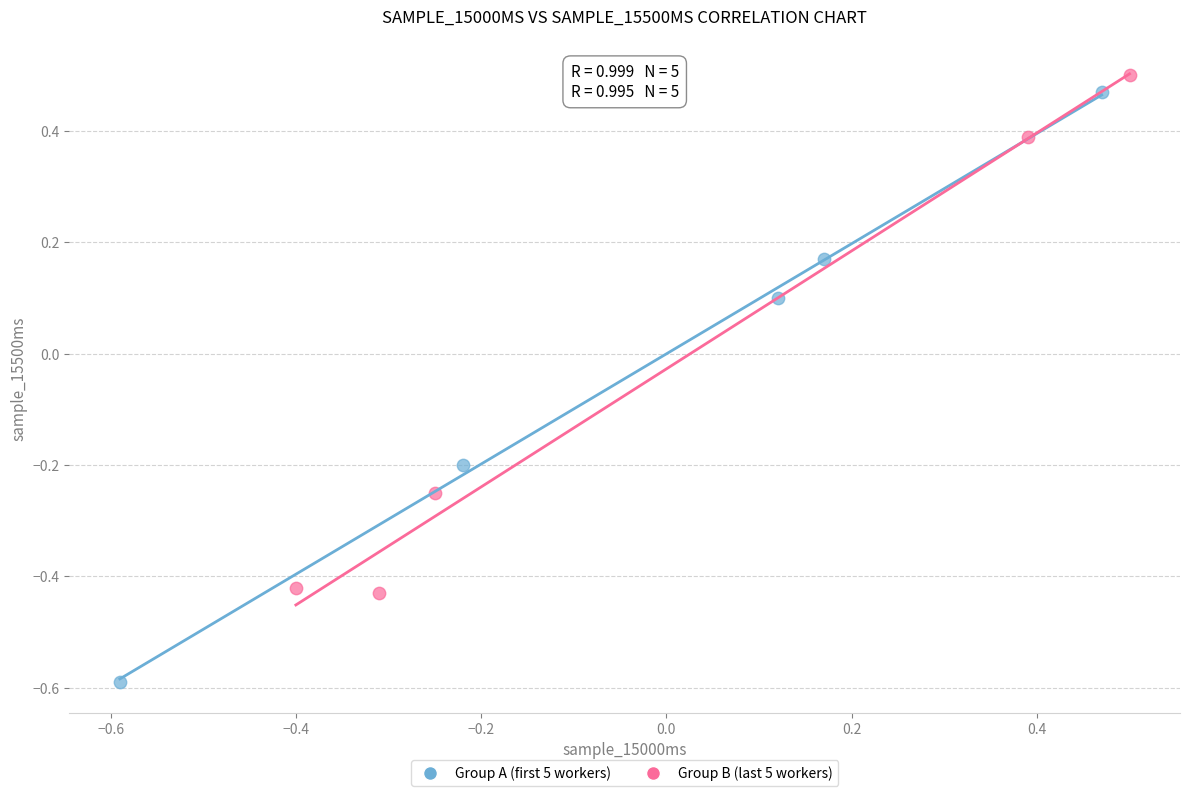

Which series reaches the minimum Y coordinate?

Group A (first 5 workers)